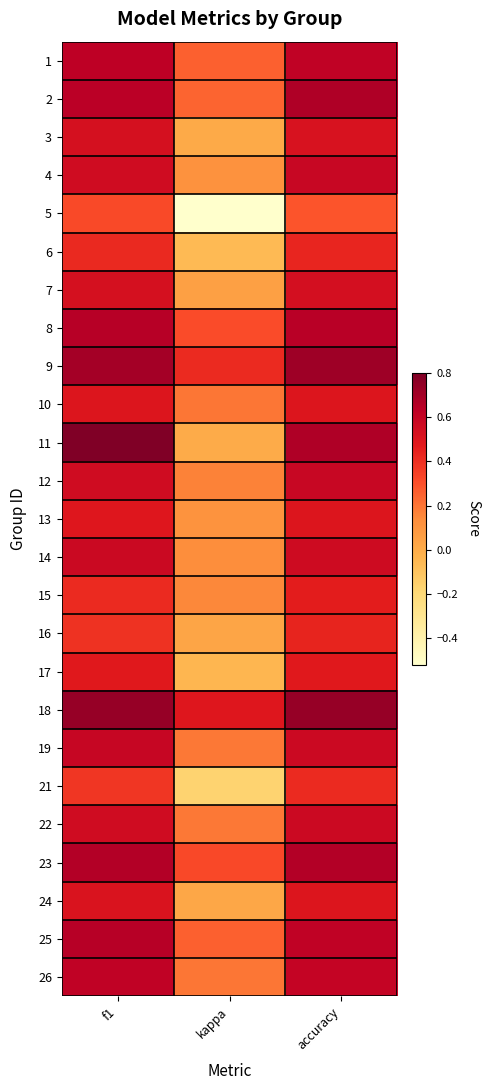

What is the total value across all series at kappa?

3.1